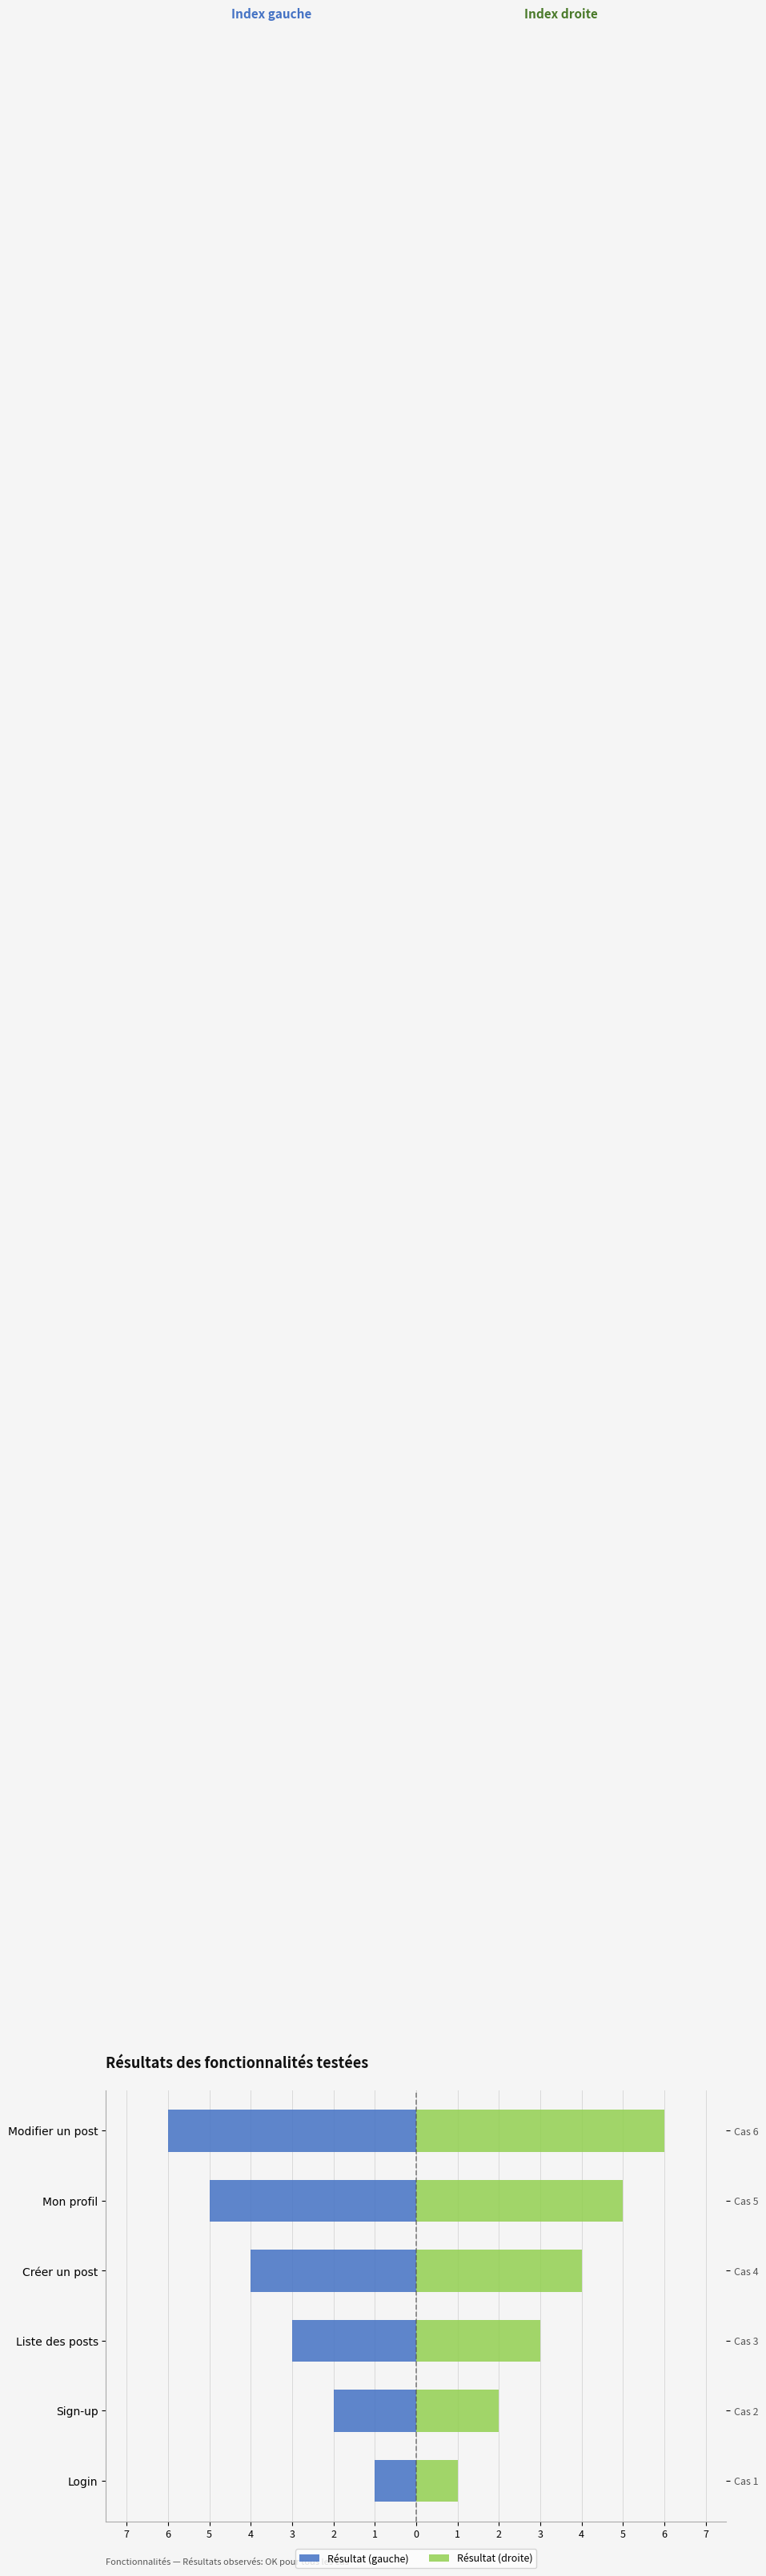

How many distinct data groups are displayed?

2